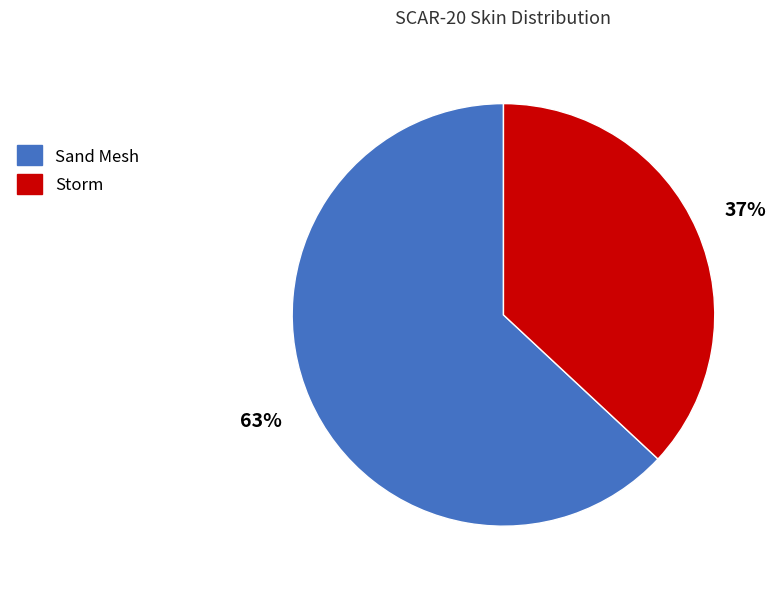

How many slices are in this pie chart?

2